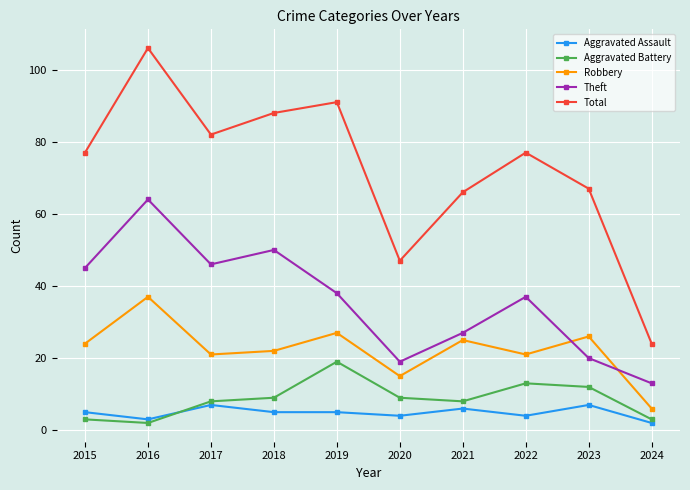

What are all the series names shown in the legend?

Aggravated Assault, Aggravated Battery, Robbery, Theft, Total